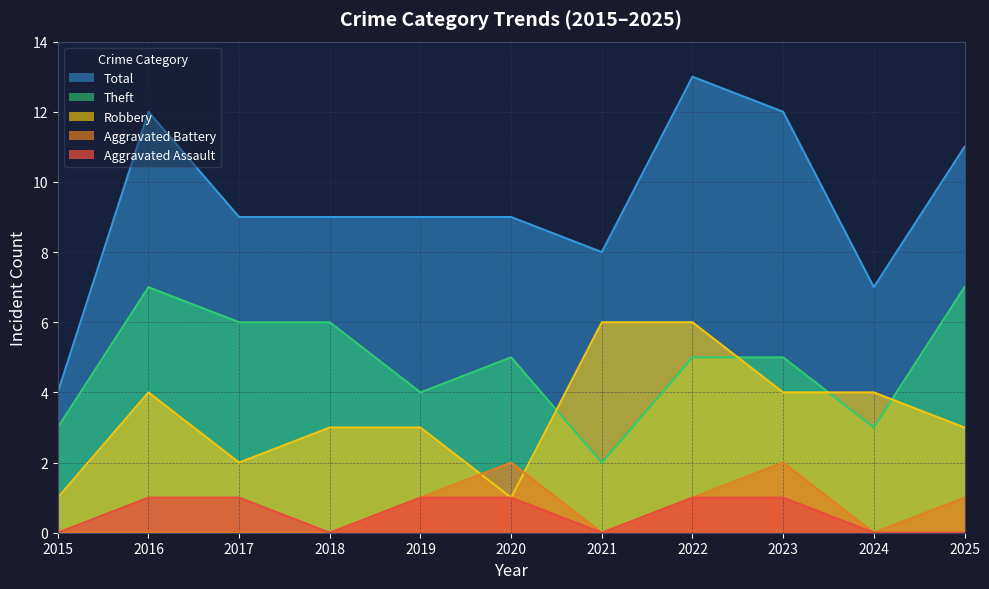

How many interior local valleys does the Total series have?

2